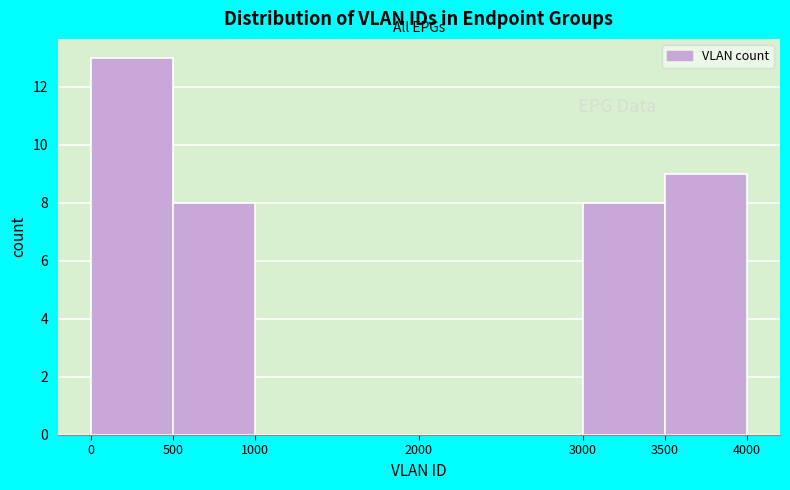

Reading left to right, transcribe this chart: for each bar, give the range it covers on the x-axis and its height. The values are not printed on the chart, so give them approximately, as read against the axis.

0 to 500: 13
500 to 1000: 8
1000 to 2000: 0
2000 to 3000: 0
3000 to 3500: 8
3500 to 4000: 9